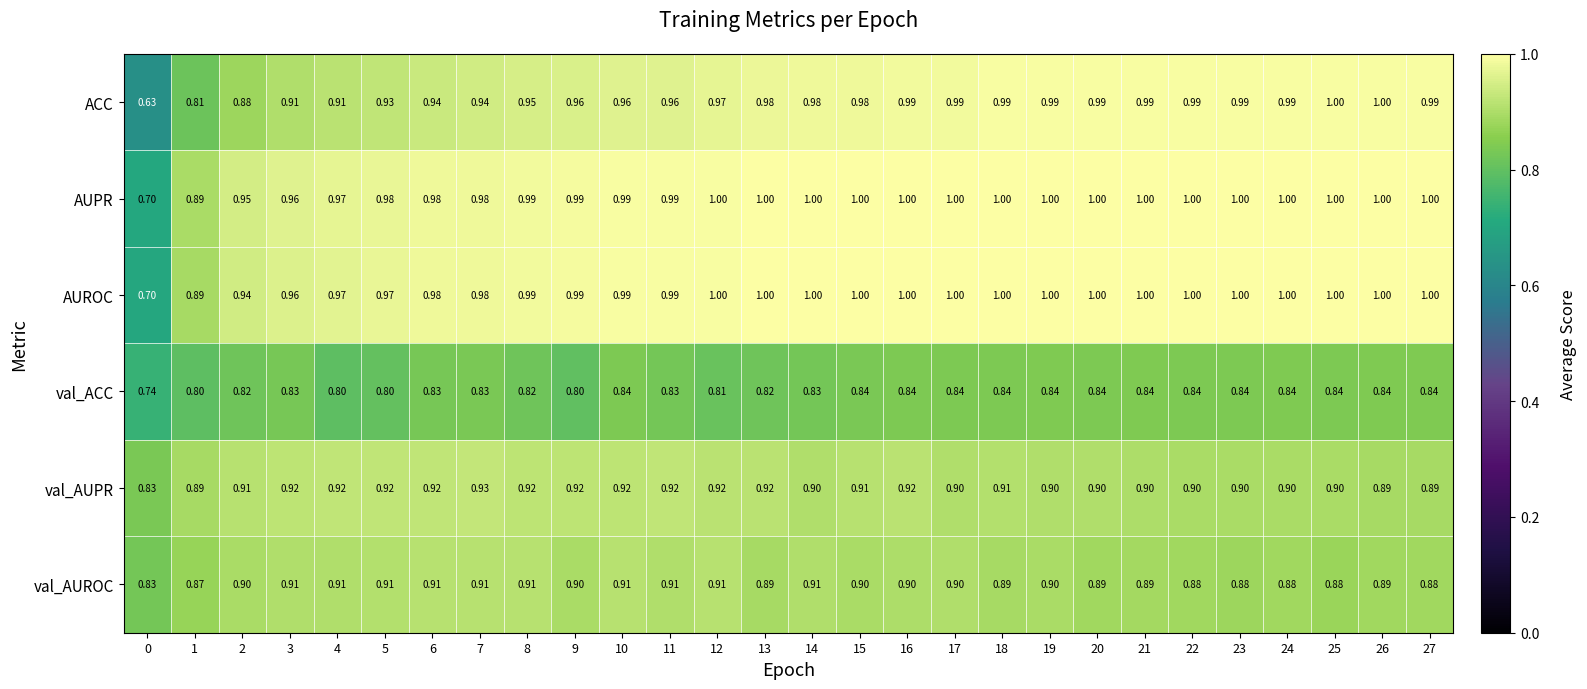

Which series has the widest spread of values?

ACC